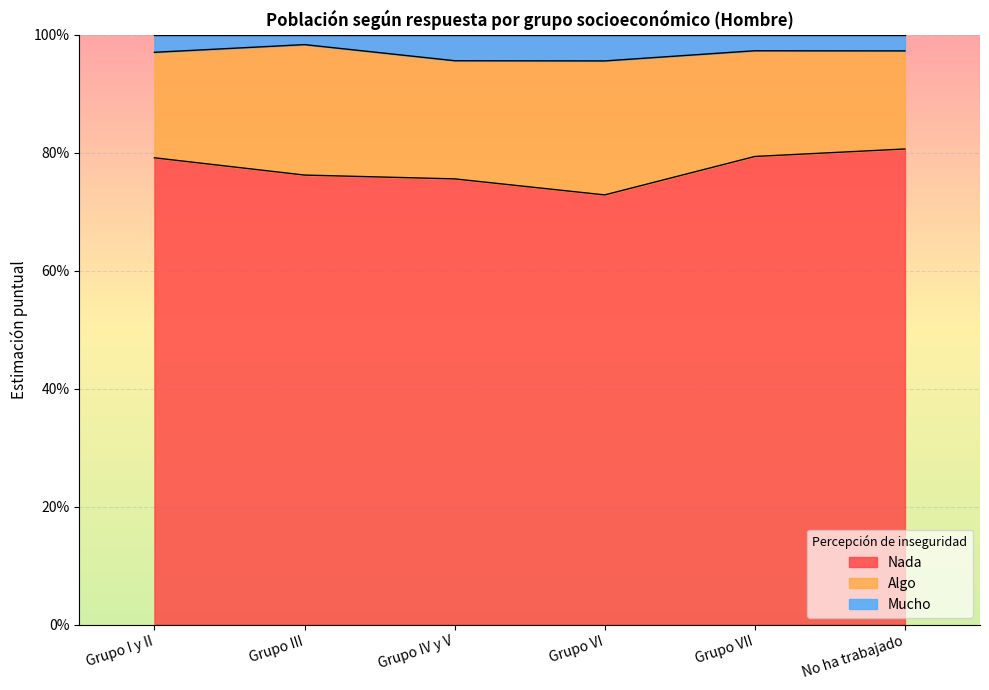

True or false: Nada and Mucho cross at least once.

False